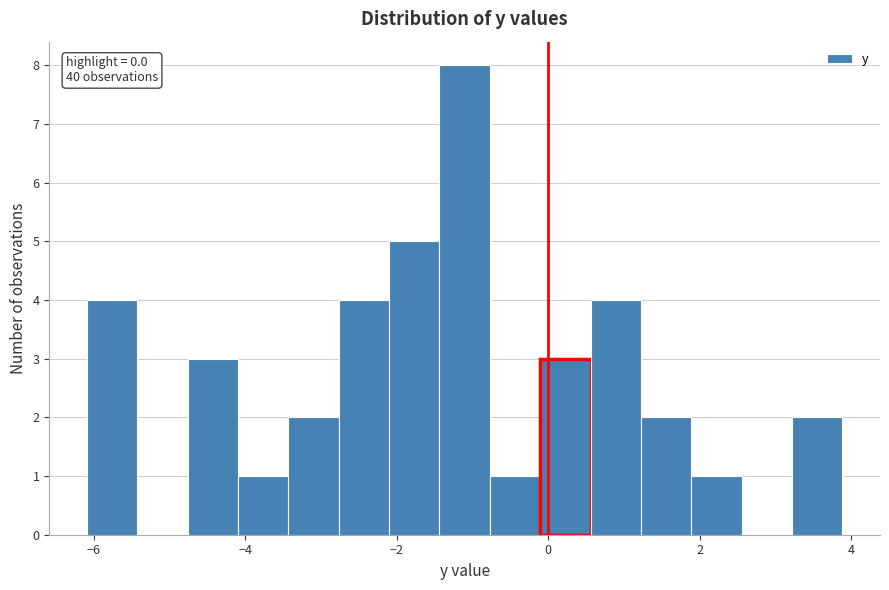

Read against the x-axis, roughly where is the centre of the tallest bar?

-1.2